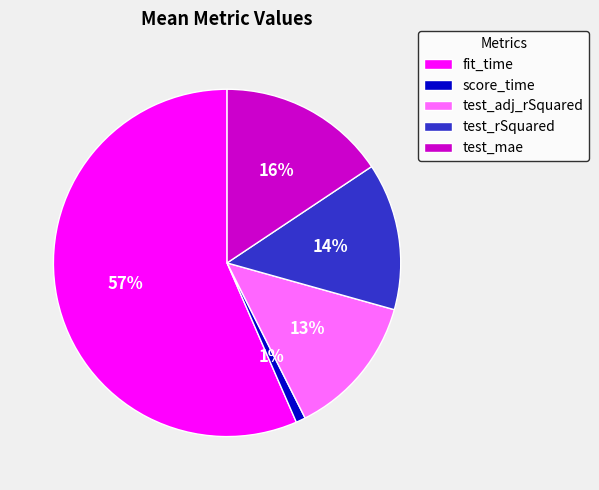

To the nearest percent, what is the average slice percentage?

20%